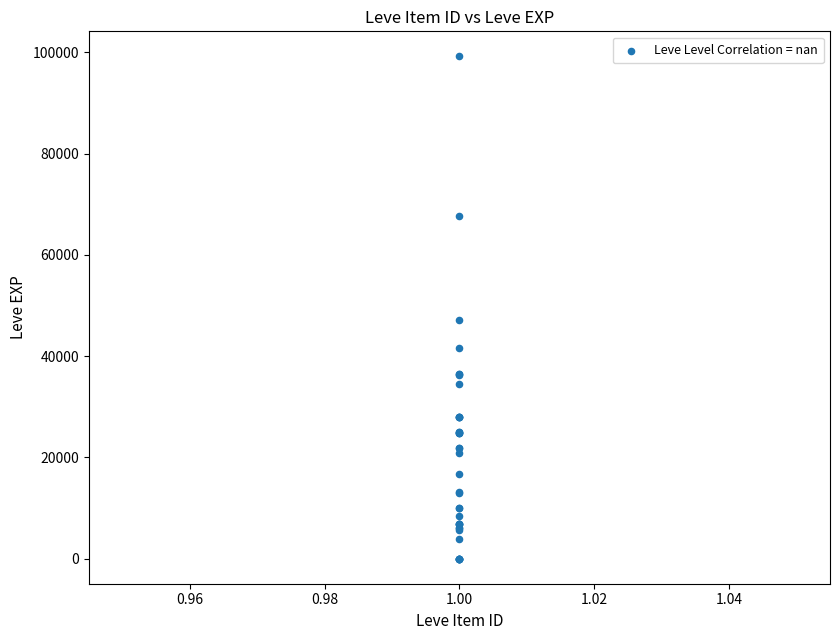

What Y value in the scatter plot is closest to 49610?

47200